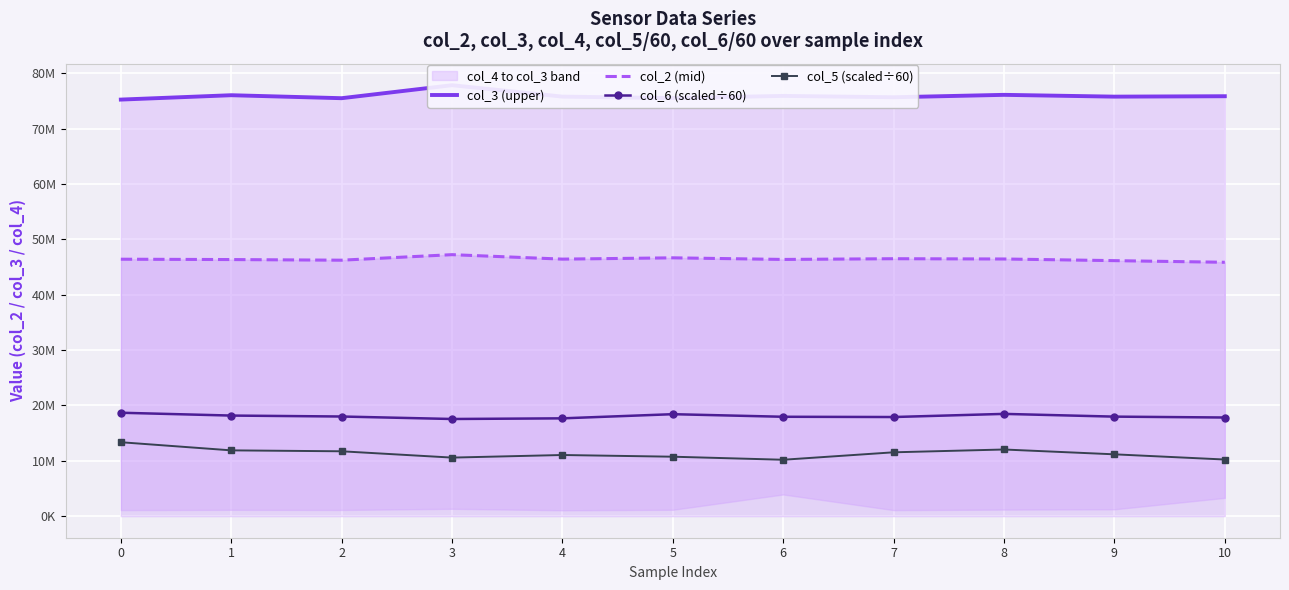

What is the spread (max minus min) of values at 1?

64147757.0